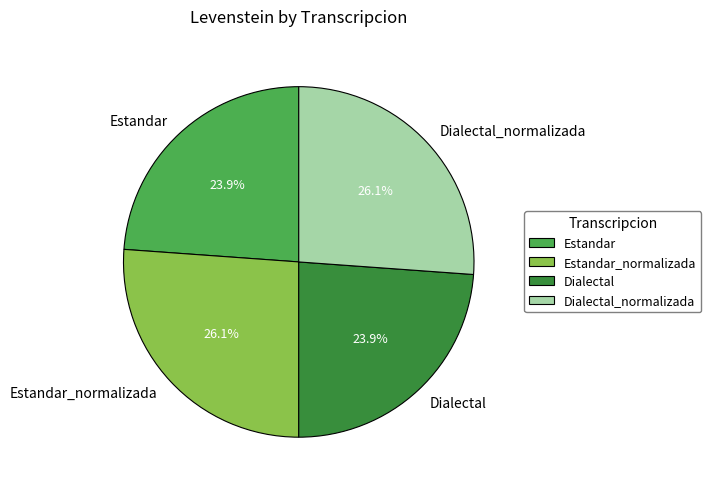

Does Dialectal_normalizada represent more than half of the total?

No